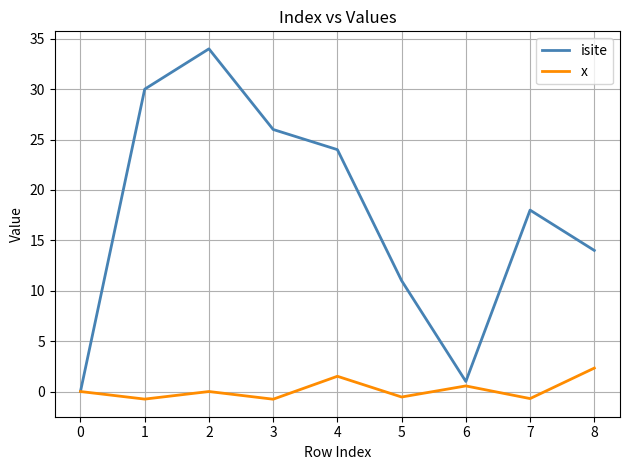

Between 2 and 8, which series saw the biggest shift?

isite